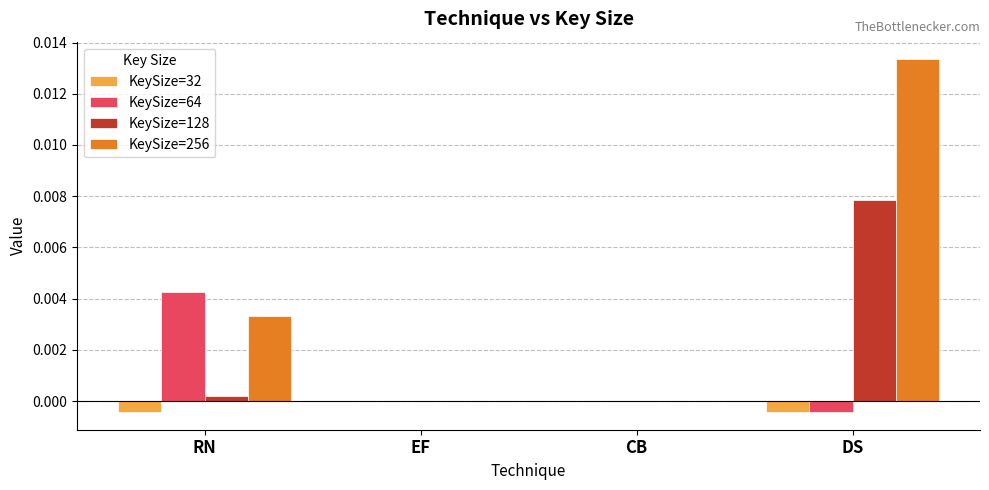

Which series has the largest range (max minus min)?

KeySize=256